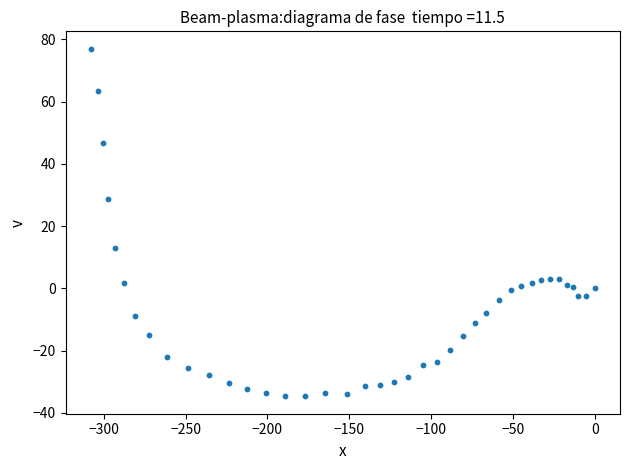

What is the range of Y values (max minus min)?

111.7